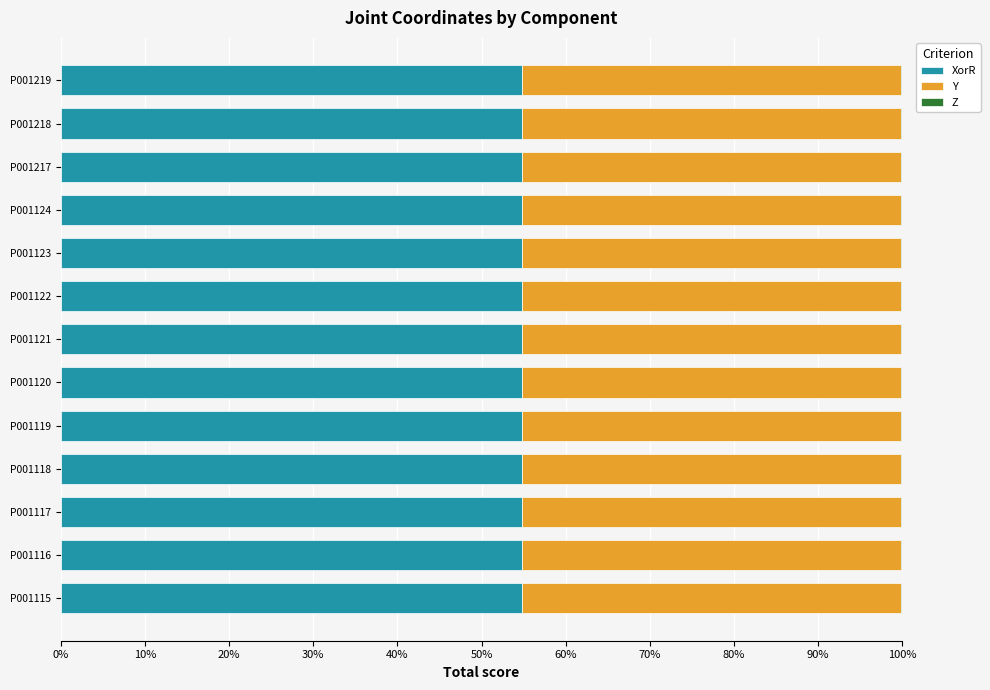

How many data points does each series have?

13